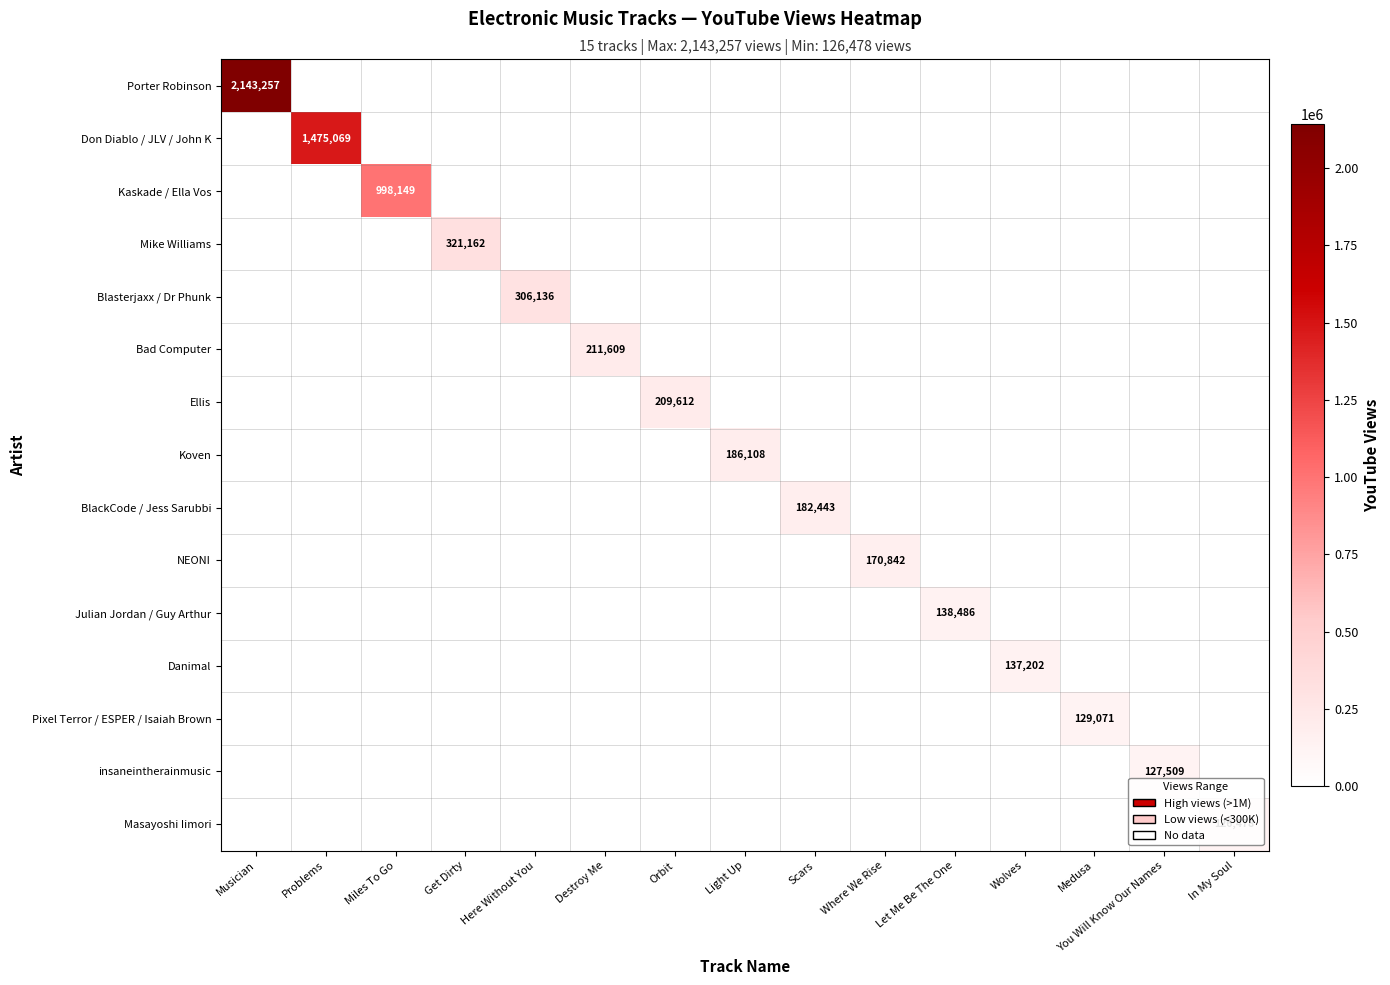

At Destroy Me, list the series in order from largest to smallest.

Porter Robinson, Don Diablo / JLV / John K, Kaskade / Ella Vos, Mike Williams, Blasterjaxx / Dr Phunk, Bad Computer, Ellis, Koven, BlackCode / Jess Sarubbi, NEONI, Julian Jordan / Guy Arthur, Danimal, Pixel Terror / ESPER / Isaiah Brown, insaneintherainmusic, Masayoshi Iimori